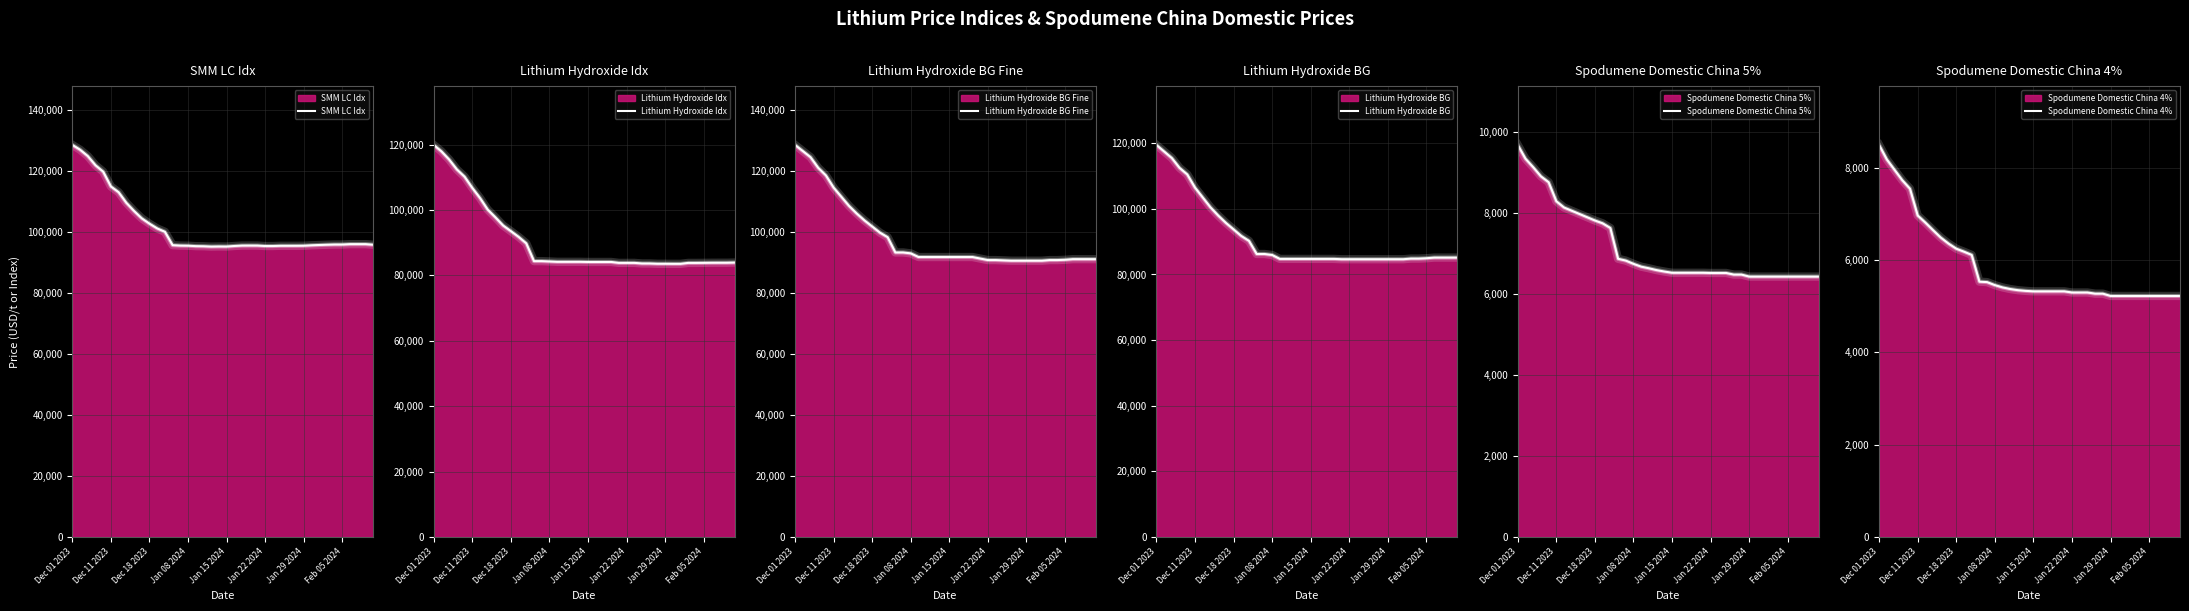

What is the difference between the second highest and minimum values in the Lithium Hydroxide Idx series?

34398